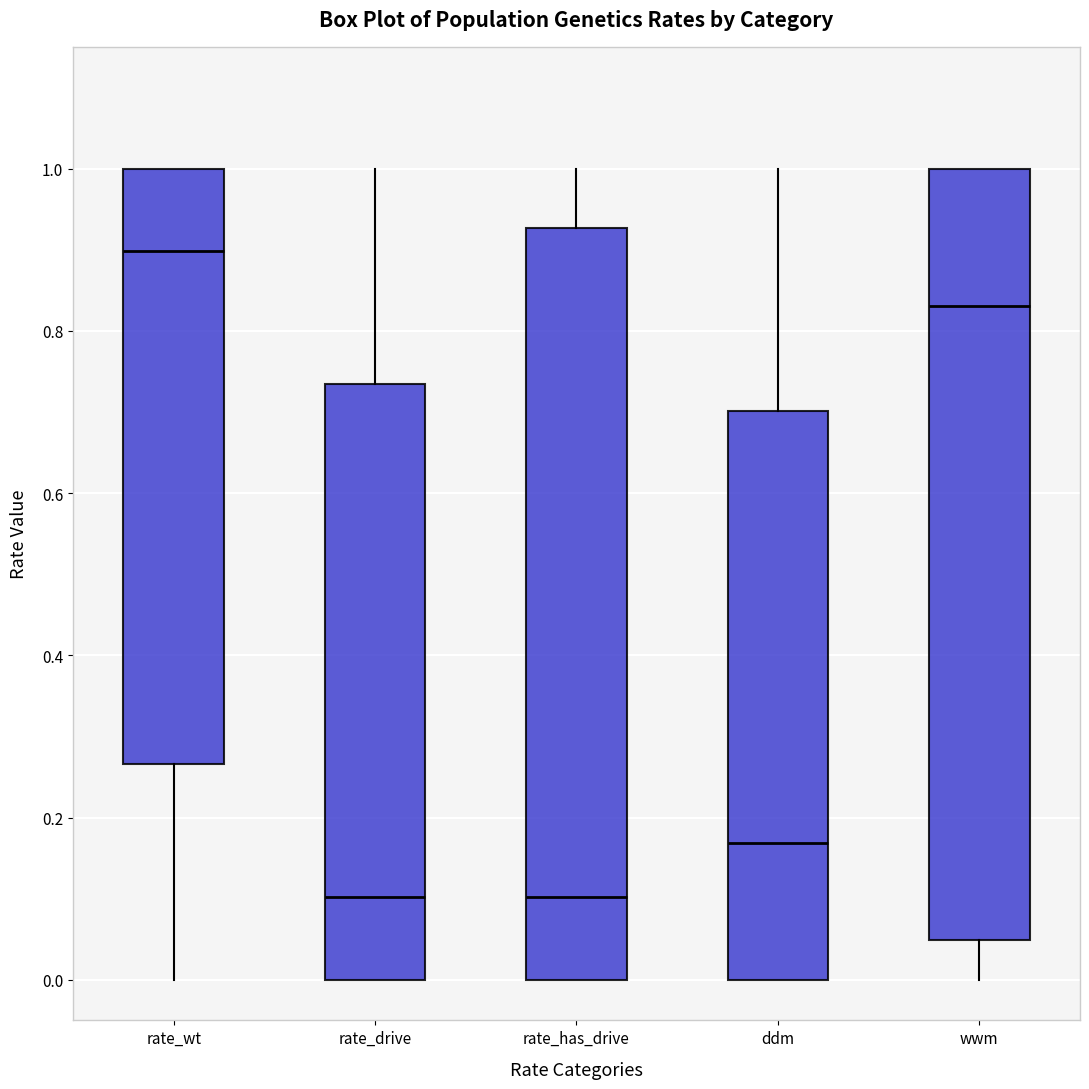

Reading left to right, transcribe this box plot: for each box, give where its median line is, the range the box spans, and where its two whiskers end, as read against the y-axis. The values are not printed on the chart, so give them approximately, as read against the axis.

rate_wt: median 0.90, box 0.26 to 1.00, whiskers 0.00 to 1.00
rate_drive: median 0.10, box 0.00 to 0.74, whiskers 0.00 to 1.00
rate_has_drive: median 0.10, box 0.00 to 0.92, whiskers 0.00 to 1.00
ddm: median 0.16, box 0.00 to 0.70, whiskers 0.00 to 1.00
wwm: median 0.84, box 0.04 to 1.00, whiskers 0.00 to 1.00